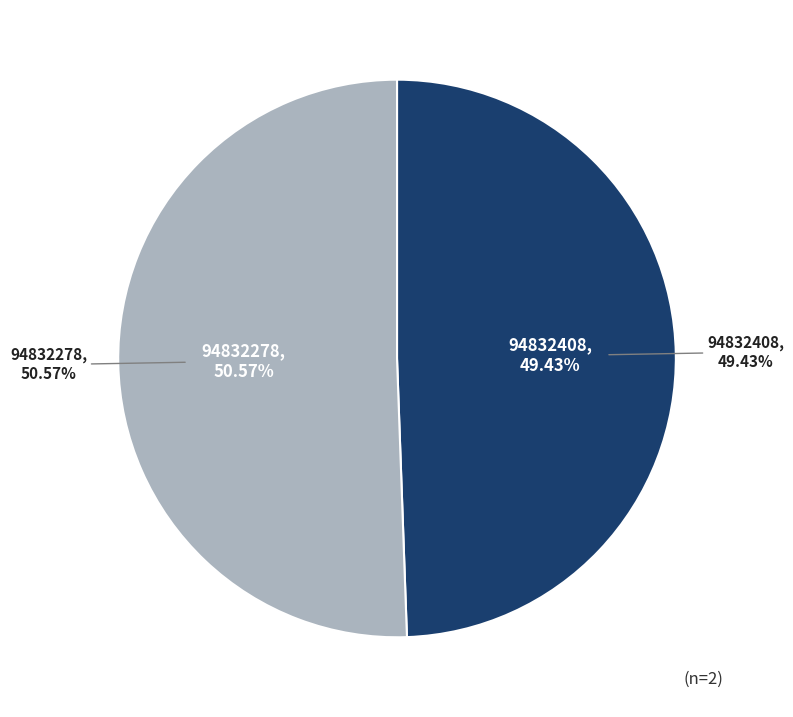

Count the number of slices in the pie.

2